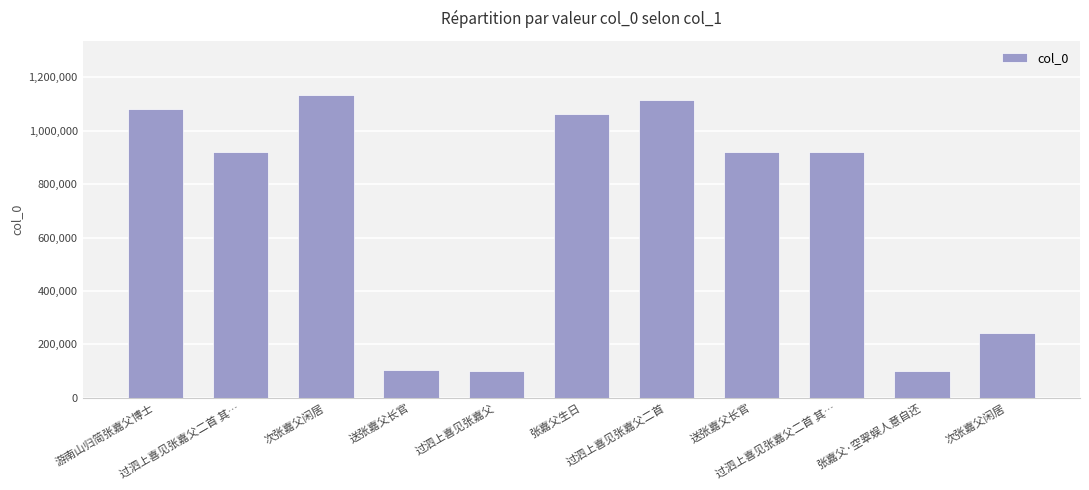

Which category has the lowest value across all series?

过泗上喜见张嘉父